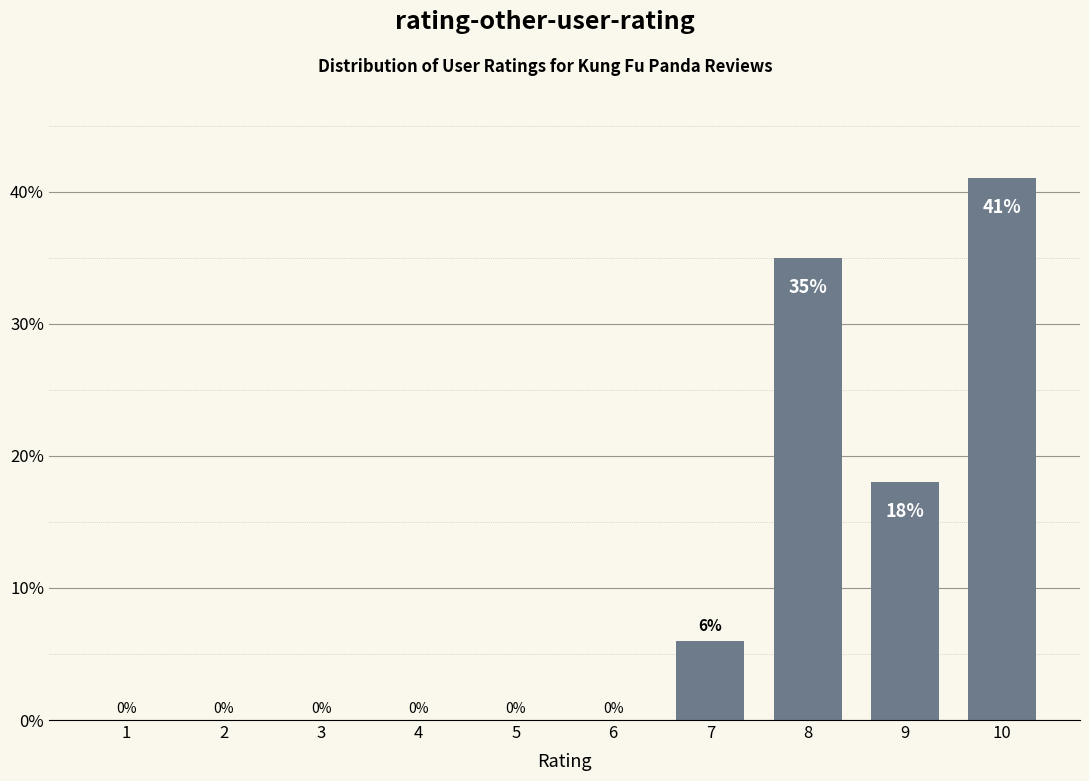

Reading left to right, list all the values displayed in this chart.

1=0	2=0	3=0	4=0	5=0	6=0	7=6	8=35	9=18	10=41